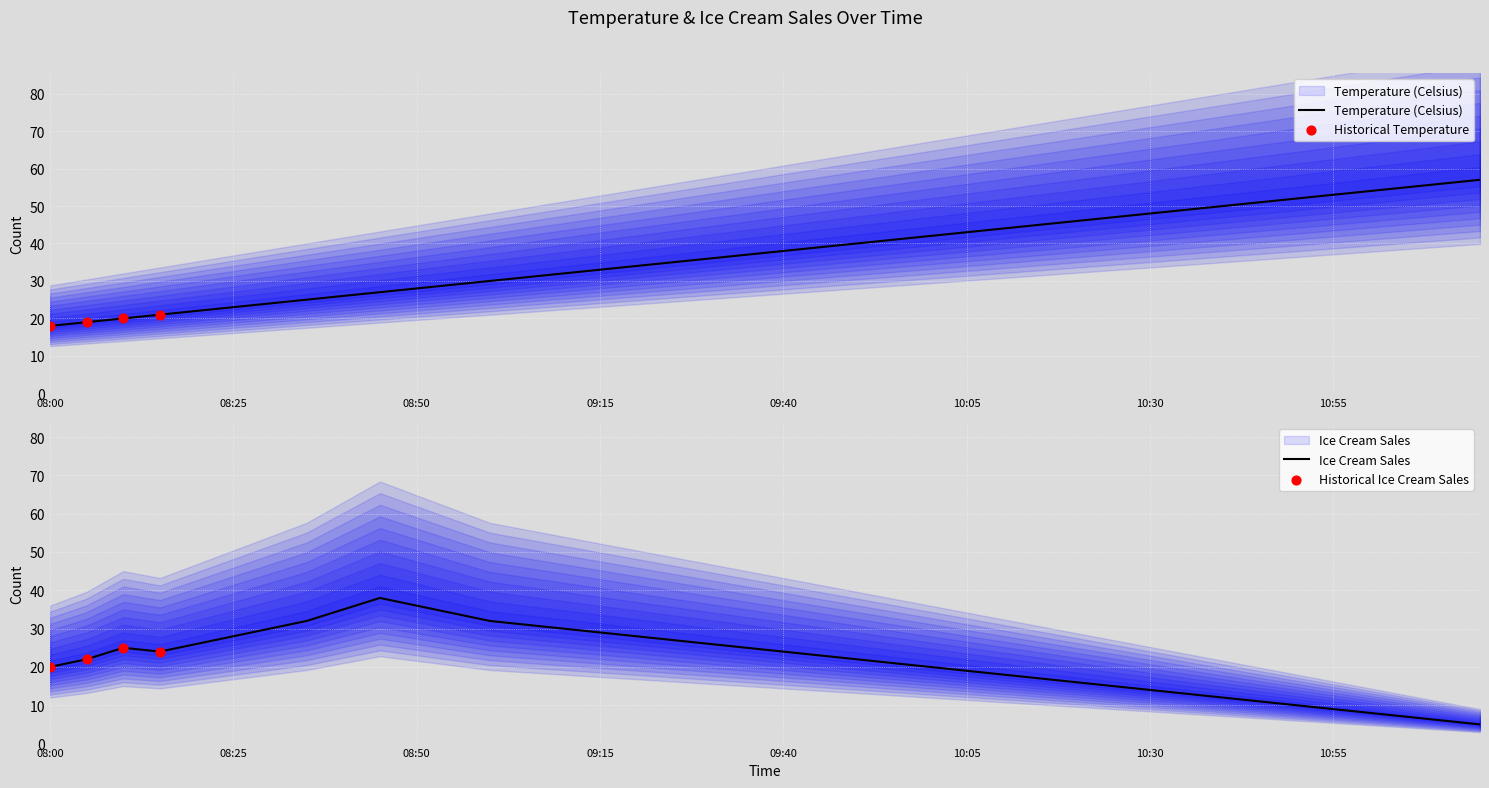

Which series contains the lowest Y value?

Ice Cream Sales